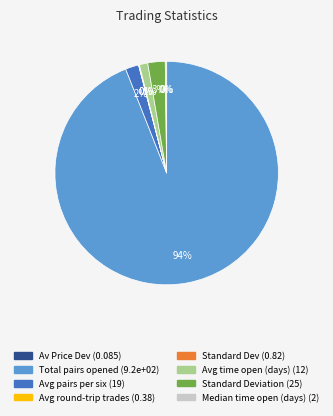

To the nearest percent, what is the difference between the largest and smallest slice percentages?

94%